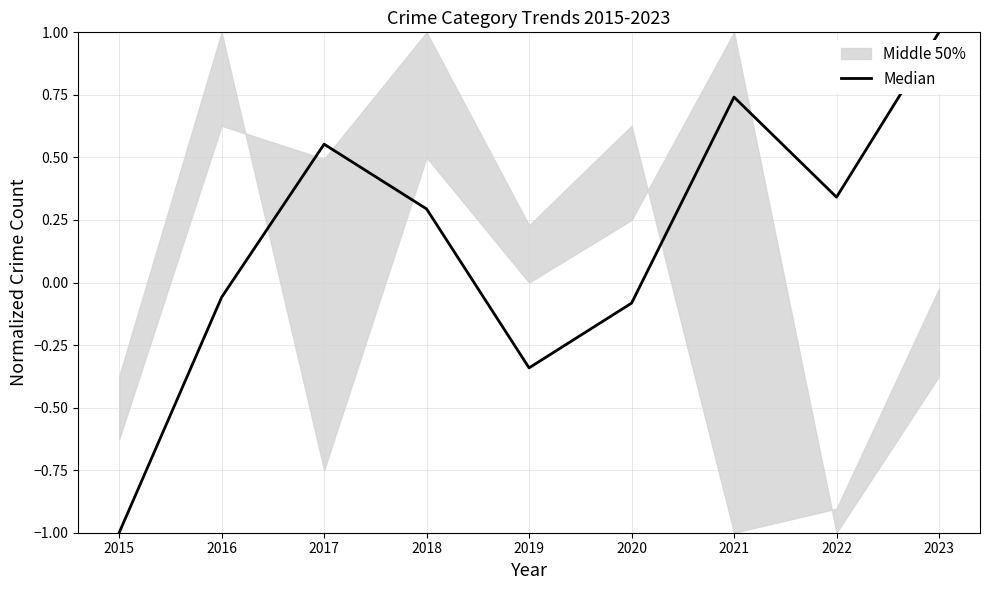

Does the chart have visible grid lines?

Yes